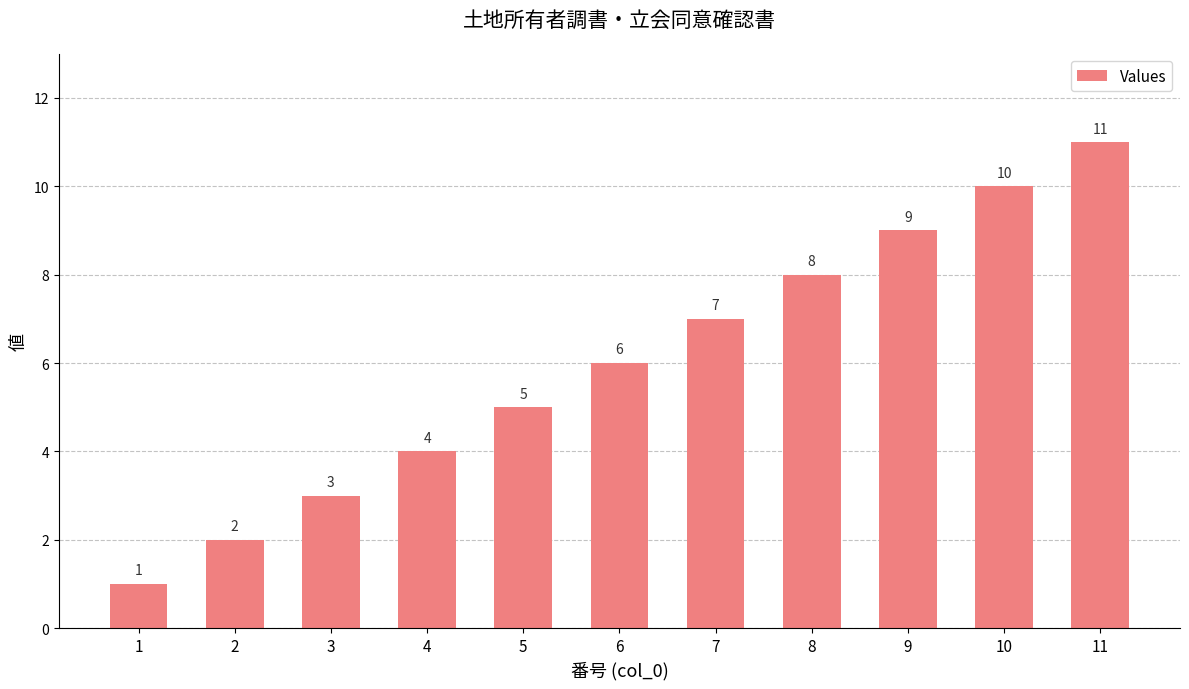

Reading right to left, transcribe all the data shown in this chart.

11=11	10=10	9=9	8=8	7=7	6=6	5=5	4=4	3=3	2=2	1=1